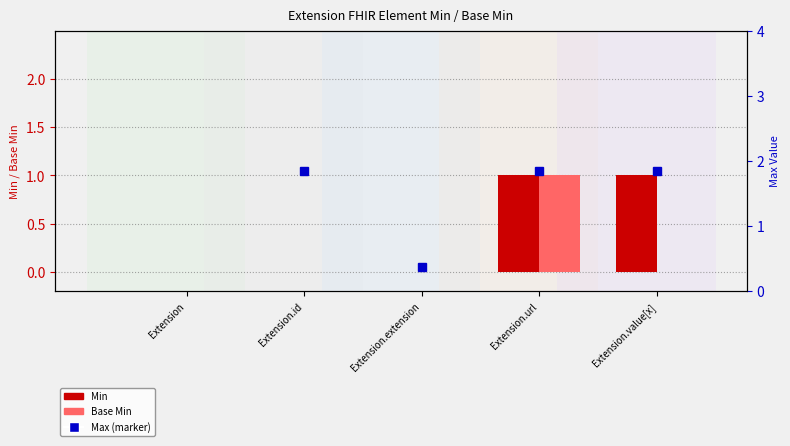

What are all the series names shown in the legend?

Min, Base Min